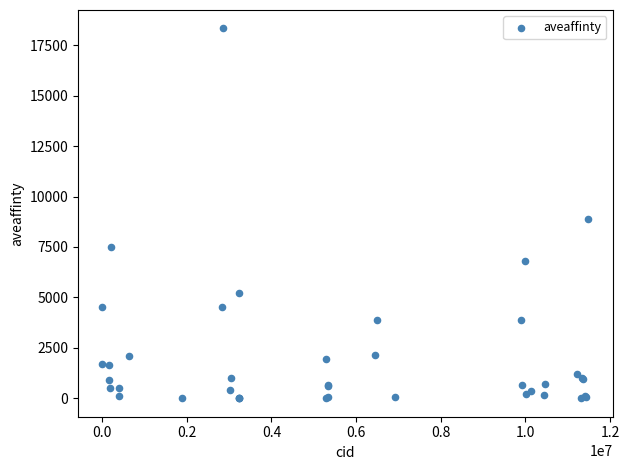

What Y value in the scatter plot is closest to 9165?

8900.0